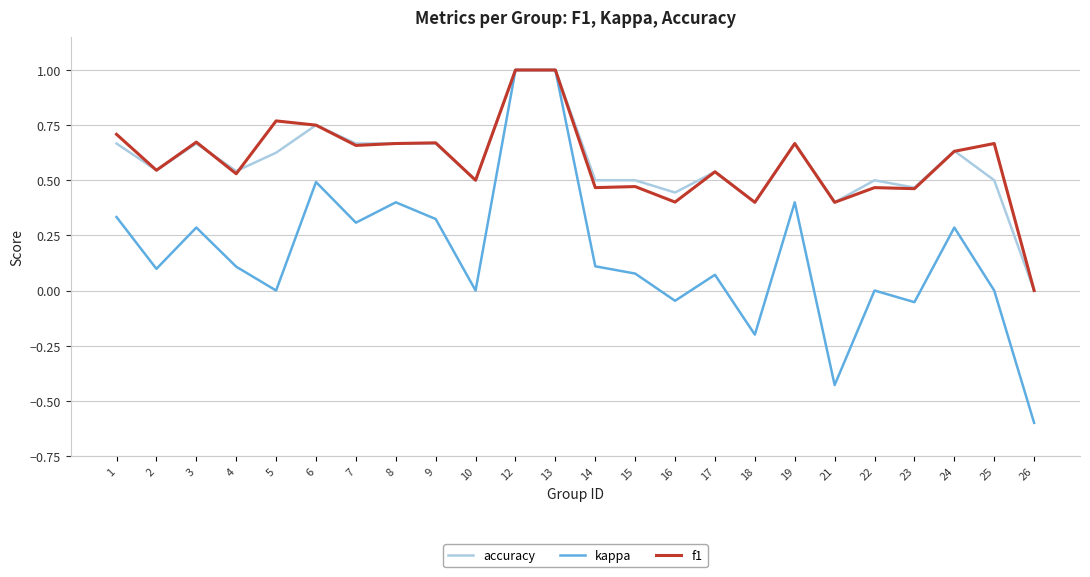

Is it true that accuracy equals 0.6 at 16?

False